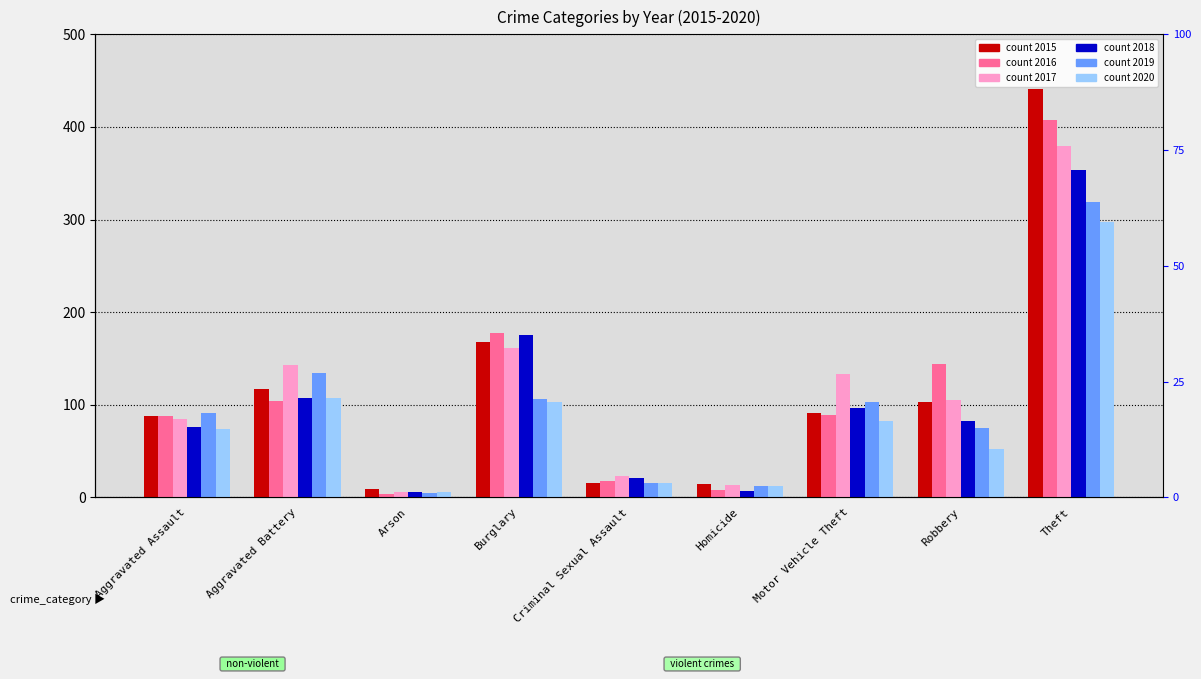

Which category has the highest value in the 2020 series?

Theft